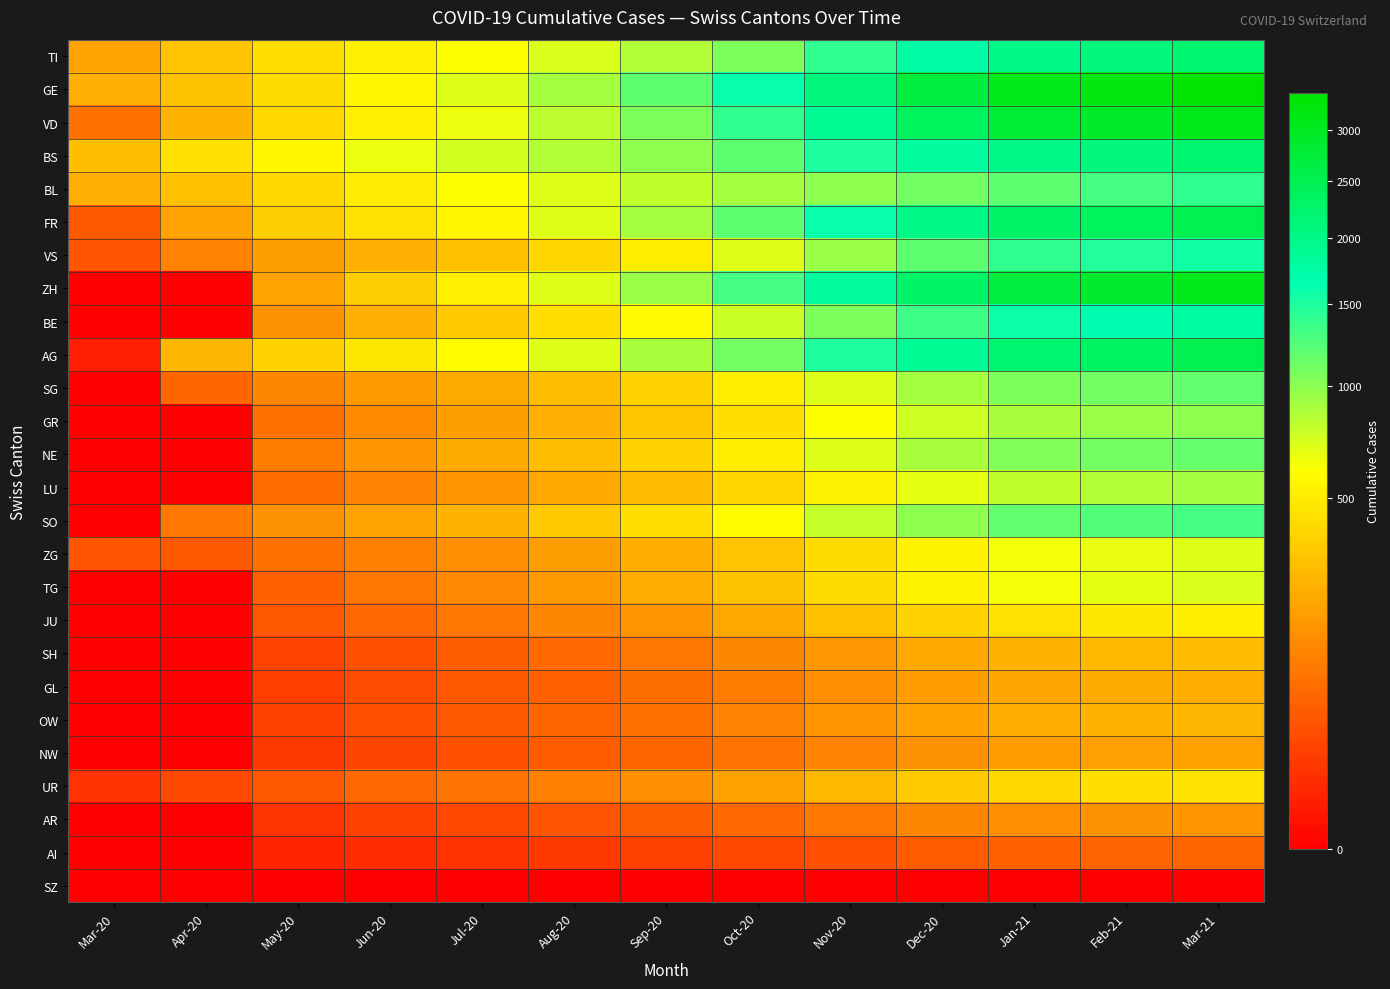

Reading left to right, list all the values displayed in this chart.

TI: Mar-20=202	Apr-20=314	May-20=430	Jun-20=520	Jul-20=610	Aug-20=720	Sep-20=850	Oct-20=1050	Nov-20=1400	Dec-20=1750	Jan-21=2000	Feb-21=2100	Mar-21=2200
GE: Mar-20=241	Apr-20=305	May-20=420	Jun-20=550	Jul-20=700	Aug-20=900	Sep-20=1200	Oct-20=1600	Nov-20=2100	Dec-20=2700	Jan-21=3100	Feb-21=3200	Mar-21=3400
VD: Mar-20=81	Apr-20=250	May-20=400	Jun-20=520	Jul-20=650	Aug-20=820	Sep-20=1050	Oct-20=1400	Nov-20=1900	Dec-20=2400	Jan-21=2800	Feb-21=2950	Mar-21=3100
BS: Mar-20=292	Apr-20=434	May-20=550	Jun-20=650	Jul-20=750	Aug-20=850	Sep-20=1000	Oct-20=1200	Nov-20=1500	Dec-20=1800	Jan-21=2000	Feb-21=2100	Mar-21=2200
BL: Mar-20=242	Apr-20=298	May-20=400	Jun-20=500	Jul-20=600	Aug-20=700	Sep-20=800	Oct-20=900	Nov-20=1000	Dec-20=1100	Jan-21=1200	Feb-21=1300	Mar-21=1400
FR: Mar-20=46	Apr-20=200	May-20=350	Jun-20=450	Jul-20=550	Aug-20=700	Sep-20=900	Oct-20=1200	Nov-20=1600	Dec-20=2000	Jan-21=2300	Feb-21=2400	Mar-21=2500
VS: Mar-20=39	Apr-20=112	May-20=180	Jun-20=240	Jul-20=300	Aug-20=390	Sep-20=510	Oct-20=700	Nov-20=950	Dec-20=1200	Jan-21=1400	Feb-21=1480	Mar-21=1560
ZH: Mar-20=0	Apr-20=0	May-20=200	Jun-20=350	Jul-20=520	Aug-20=700	Sep-20=950	Oct-20=1300	Nov-20=1800	Dec-20=2300	Jan-21=2700	Feb-21=2870	Mar-21=3050
BE: Mar-20=0	Apr-20=0	May-20=150	Jun-20=240	Jul-20=330	Aug-20=430	Sep-20=570	Oct-20=770	Nov-20=1060	Dec-20=1350	Jan-21=1580	Feb-21=1675	Mar-21=1775
AG: Mar-20=3	Apr-20=262	May-20=380	Jun-20=480	Jul-20=580	Aug-20=700	Sep-20=880	Oct-20=1100	Nov-20=1500	Dec-20=1900	Jan-21=2200	Feb-21=2350	Mar-21=2500
SG: Mar-20=0	Apr-20=62	May-20=120	Jun-20=170	Jul-20=220	Aug-20=290	Sep-20=380	Oct-20=510	Nov-20=700	Dec-20=900	Jan-21=1050	Feb-21=1110	Mar-21=1180
GR: Mar-20=0	Apr-20=0	May-20=80	Jun-20=130	Jul-20=180	Aug-20=240	Sep-20=320	Oct-20=430	Nov-20=590	Dec-20=755	Jan-21=885	Feb-21=940	Mar-21=995
NE: Mar-20=0	Apr-20=0	May-20=100	Jun-20=160	Jul-20=220	Aug-20=290	Sep-20=380	Oct-20=510	Nov-20=700	Dec-20=890	Jan-21=1040	Feb-21=1100	Mar-21=1165
LU: Mar-20=0	Apr-20=0	May-20=70	Jun-20=115	Jul-20=160	Aug-20=215	Sep-20=285	Oct-20=385	Nov-20=530	Dec-20=680	Jan-21=800	Feb-21=850	Mar-21=900
SO: Mar-20=0	Apr-20=92	May-20=150	Jun-20=200	Jul-20=255	Aug-20=330	Sep-20=430	Oct-20=580	Nov-20=790	Dec-20=1000	Jan-21=1170	Feb-21=1240	Mar-21=1310
ZG: Mar-20=39	Apr-20=46	May-20=80	Jun-20=110	Jul-20=140	Aug-20=180	Sep-20=230	Oct-20=310	Nov-20=420	Dec-20=540	Jan-21=630	Feb-21=670	Mar-21=710
TG: Mar-20=0	Apr-20=0	May-20=55	Jun-20=90	Jul-20=125	Aug-20=170	Sep-20=225	Oct-20=305	Nov-20=420	Dec-20=540	Jan-21=635	Feb-21=675	Mar-21=715
JU: Mar-20=0	Apr-20=0	May-20=40	Jun-20=65	Jul-20=90	Aug-20=120	Sep-20=160	Oct-20=215	Nov-20=296	Dec-20=380	Jan-21=447	Feb-21=475	Mar-21=503
SH: Mar-20=0	Apr-20=0	May-20=22	Jun-20=36	Jul-20=50	Aug-20=67	Sep-20=89	Oct-20=120	Nov-20=165	Dec-20=212	Jan-21=249	Feb-21=264	Mar-21=280
GL: Mar-20=0	Apr-20=0	May-20=18	Jun-20=30	Jul-20=42	Aug-20=56	Sep-20=74	Oct-20=100	Nov-20=138	Dec-20=177	Jan-21=208	Feb-21=221	Mar-21=234
OW: Mar-20=0	Apr-20=0	May-20=20	Jun-20=33	Jul-20=46	Aug-20=62	Sep-20=82	Oct-20=111	Nov-20=153	Dec-20=197	Jan-21=232	Feb-21=246	Mar-21=261
NW: Mar-20=0	Apr-20=0	May-20=15	Jun-20=25	Jul-20=35	Aug-20=47	Sep-20=62	Oct-20=84	Nov-20=116	Dec-20=149	Jan-21=175	Feb-21=186	Mar-21=197
UR: Mar-20=11	Apr-20=26	May-20=45	Jun-20=65	Jul-20=85	Aug-20=110	Sep-20=145	Oct-20=195	Nov-20=265	Dec-20=340	Jan-21=400	Feb-21=425	Mar-21=450
AR: Mar-20=0	Apr-20=0	May-20=12	Jun-20=20	Jul-20=28	Aug-20=38	Sep-20=50	Oct-20=68	Nov-20=94	Dec-20=120	Jan-21=141	Feb-21=150	Mar-21=159
AI: Mar-20=0	Apr-20=0	May-20=5	Jun-20=8	Jul-20=11	Aug-20=15	Sep-20=20	Oct-20=27	Nov-20=37	Dec-20=48	Jan-21=56	Feb-21=60	Mar-21=63
SZ: Mar-20=0	Apr-20=0	May-20=0	Jun-20=0	Jul-20=0	Aug-20=0	Sep-20=0	Oct-20=0	Nov-20=0	Dec-20=0	Jan-21=0	Feb-21=0	Mar-21=0